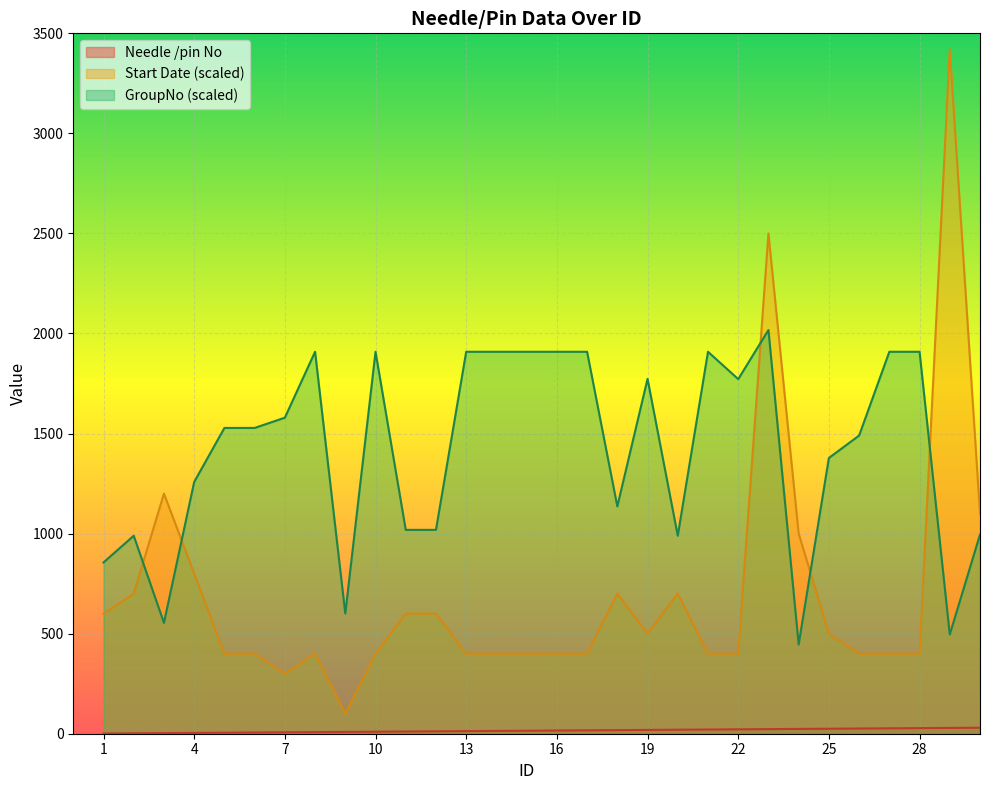

How many interior local valleys does the Start Date series have?

3